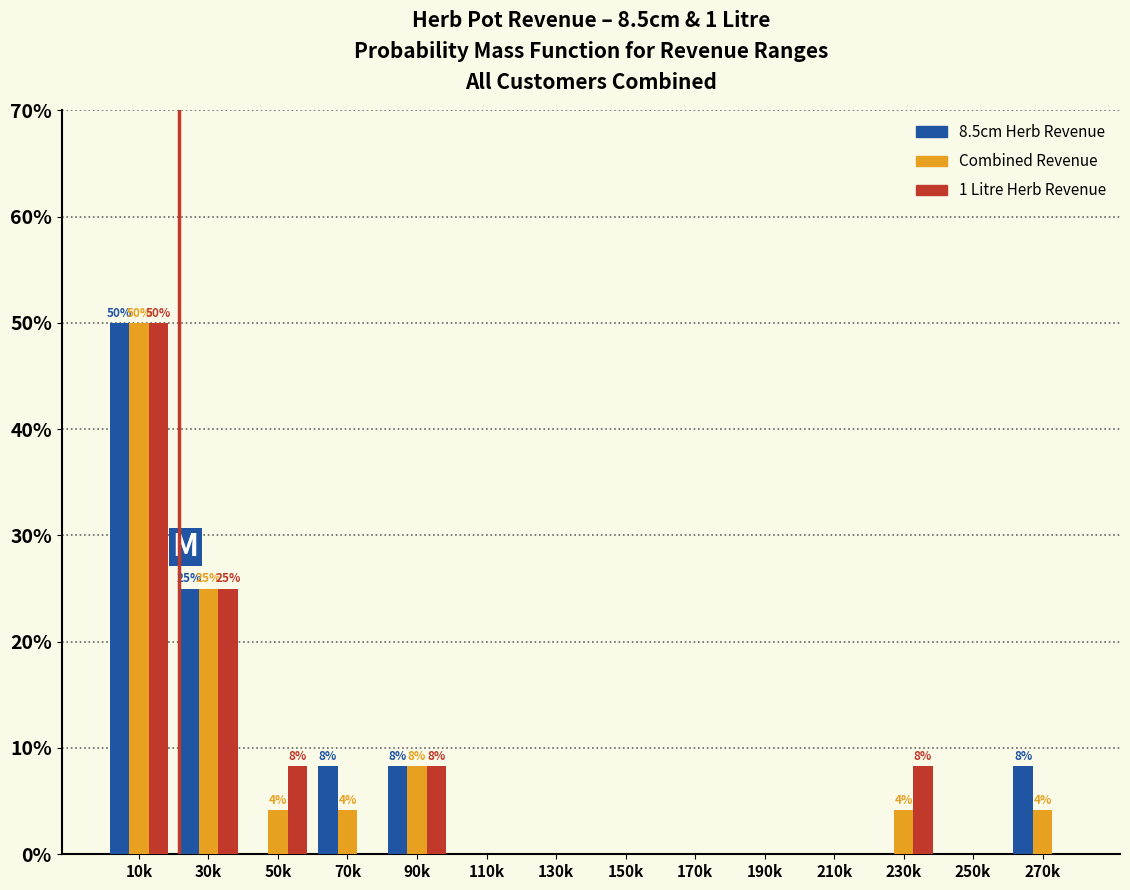

What is the sum of all Combined Revenue values?

100.0